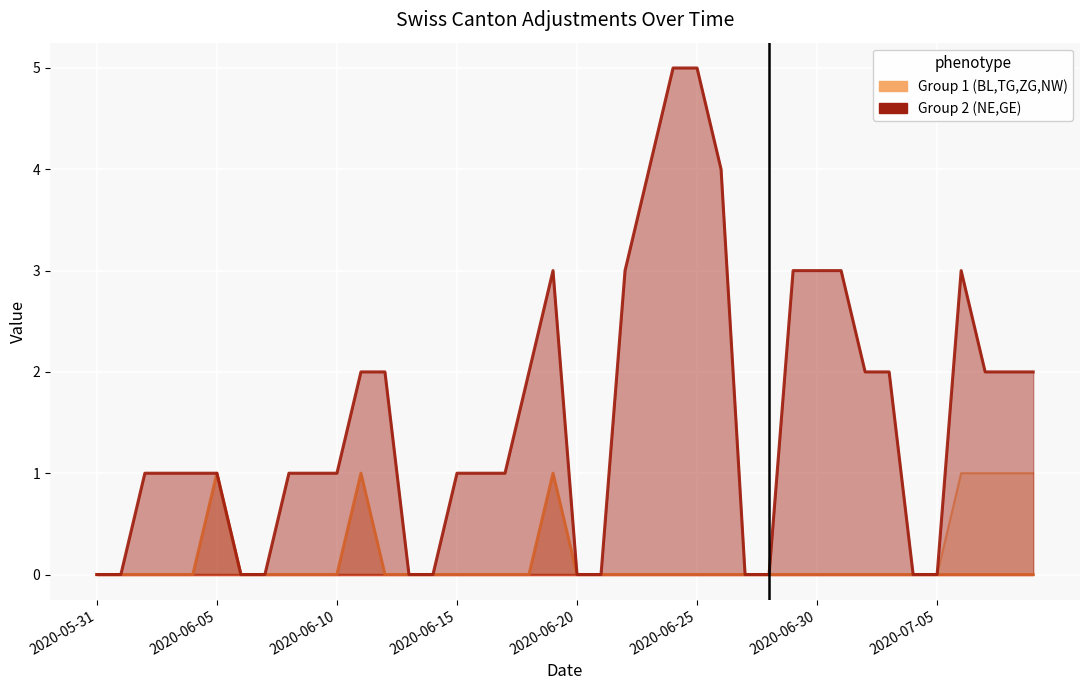

Reading left to right, transcribe all the data shown in this chart.

BL: 0	0	0	0	0	0	0	0	0	0	0	0	0	0	0	0	0	0	0	0	0	0	0	0	0	0	0	0	0	0	0	0	0	0	0	0	0	0	0	0
TG: 0	0	0	0	0	0	0	0	0	0	0	0	0	0	0	0	0	0	0	0	0	0	0	0	0	0	0	0	0	0	0	0	0	0	0	0	1	1	1	1
ZG: 0	0	0	0	0	0	0	0	0	0	0	0	0	0	0	0	0	0	0	0	0	0	0	0	0	0	0	0	0	0	0	0	0	0	0	0	0	0	0	0
NW: 0	0	0	0	0	0	0	0	0	0	0	0	0	0	0	0	0	0	0	0	0	0	0	0	0	0	0	0	0	0	0	0	0	0	0	0	0	0	0	0
NE: 0	0	0	0	0	1	0	0	0	0	0	1	0	0	0	0	0	0	0	1	0	0	0	0	0	0	0	0	0	0	0	0	0	0	0	0	0	0	0	0
GE: 0	0	1	1	1	1	0	0	1	1	1	2	2	0	0	1	1	1	2	3	0	0	3	4	5	5	4	0	0	3	3	3	2	2	0	0	3	2	2	2